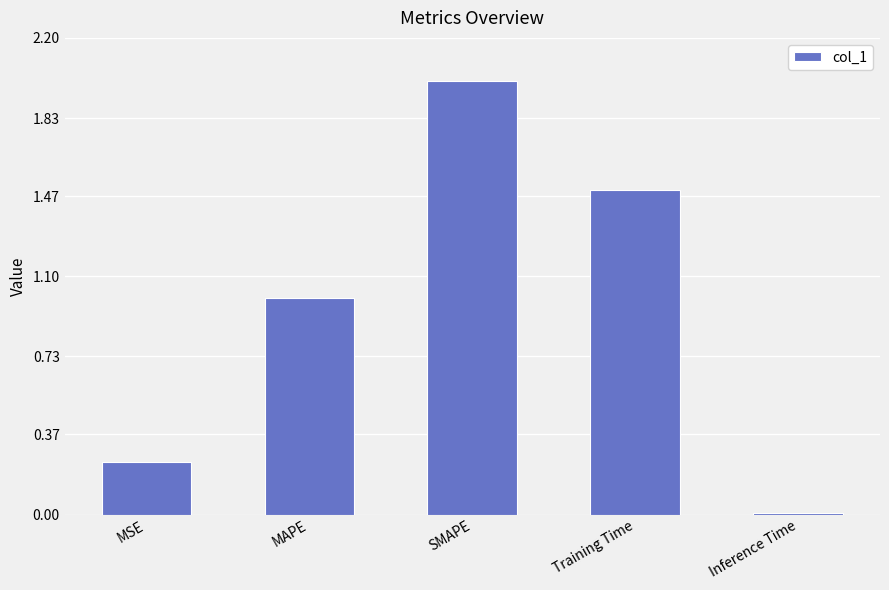

Which label corresponds to the largest value in the chart?

SMAPE